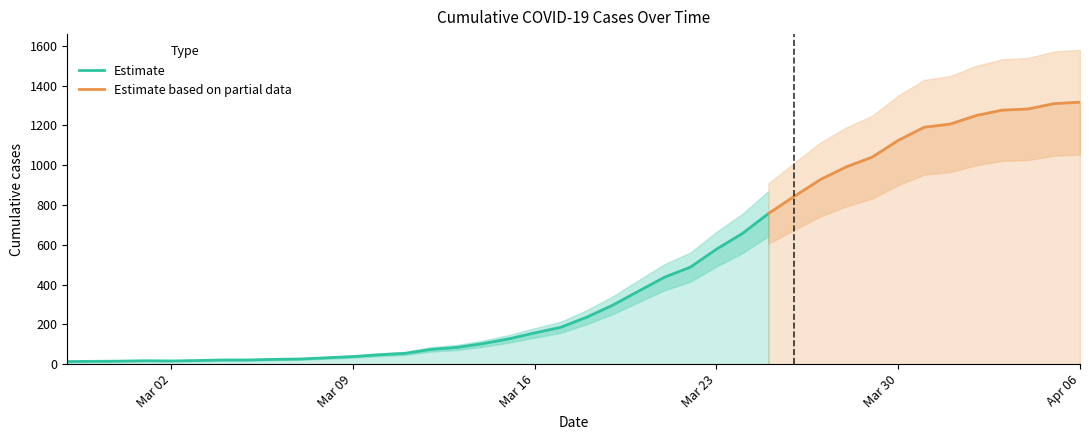

Which label corresponds to the smallest value in the chart?

2020-02-27